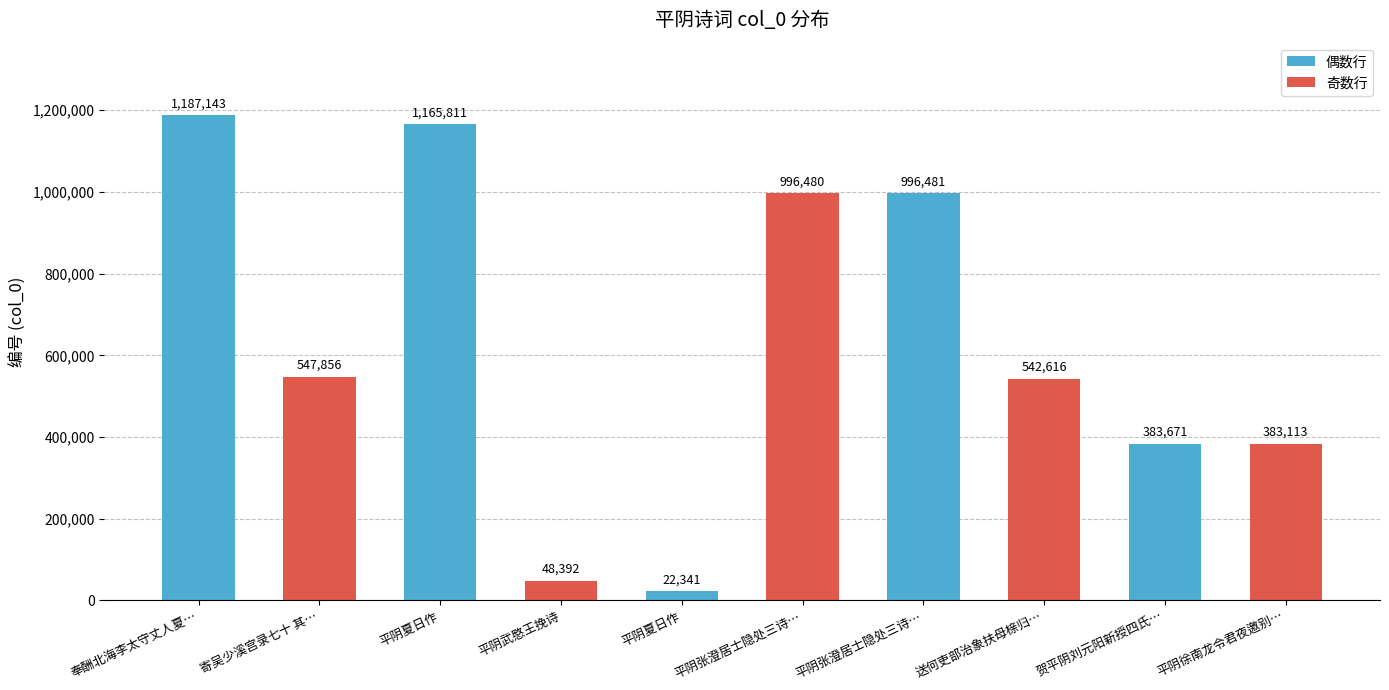

Reading left to right, transcribe all the data shown in this chart.

奉酬北海李太守丈人夏…=1187143	寄吴少溪宫录七十 其…=547856	平阴夏日作=1165811	平阴武愍王挽诗=48392	平阴夏日作=22341	平阴张澄居士隐处三诗…=996480	平阴张澄居士隐处三诗…=996481	送何吏部治象扶母榇归…=542616	贺平阴刘元阳新授四氏…=383671	平阴徐南龙令君夜邀别…=383113